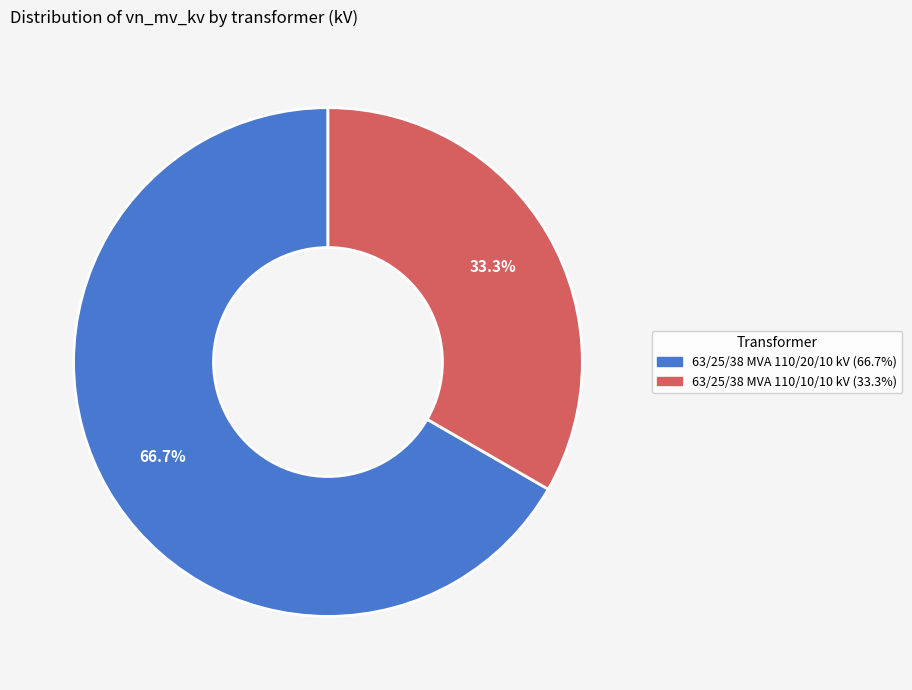

To the nearest percent, what is the average slice percentage?

50%